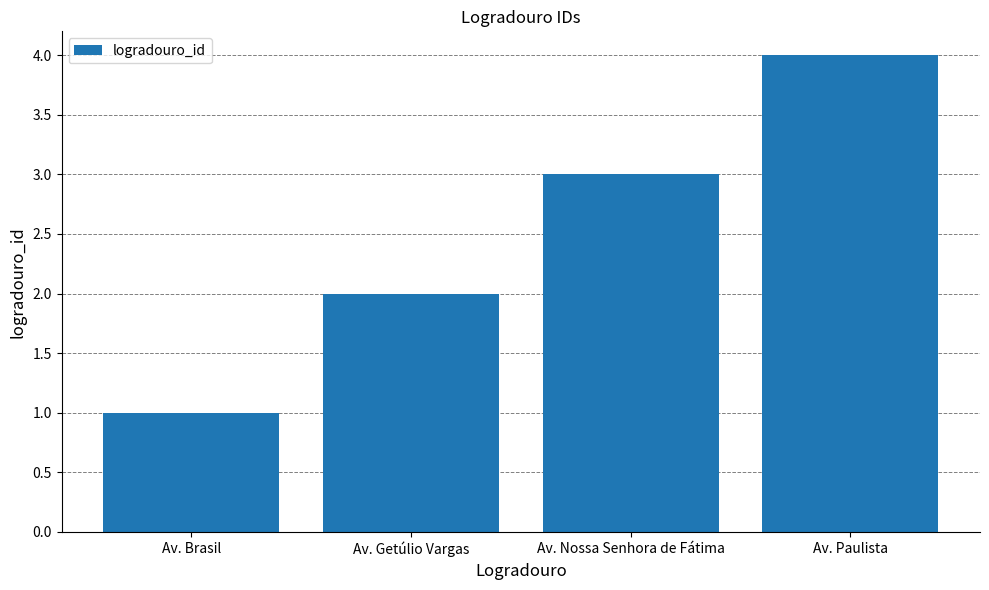

What position from the right is Av. Paulista?

1